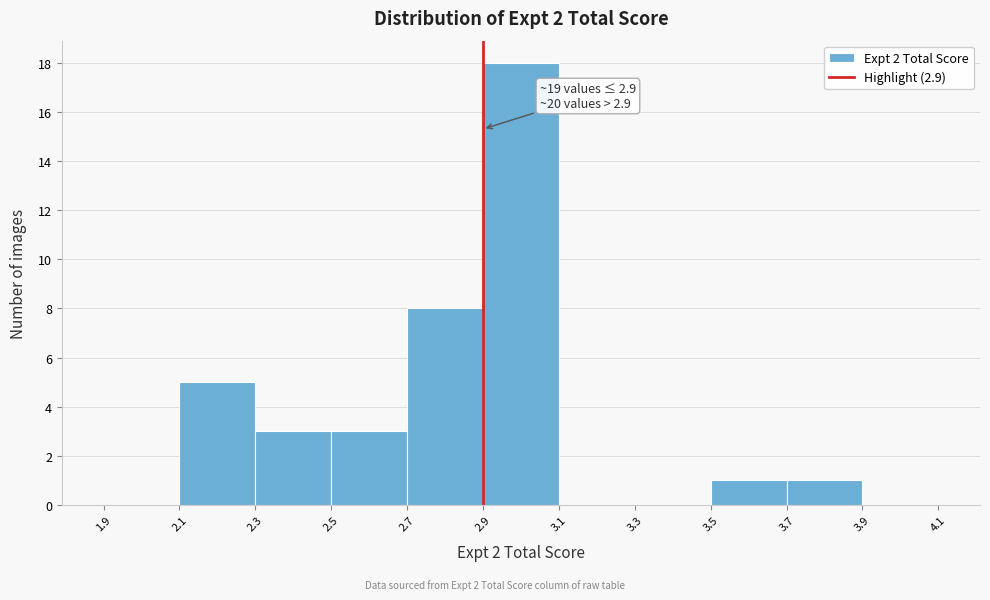

Which range on the x-axis has the tallest bar?

2.9 to 3.1